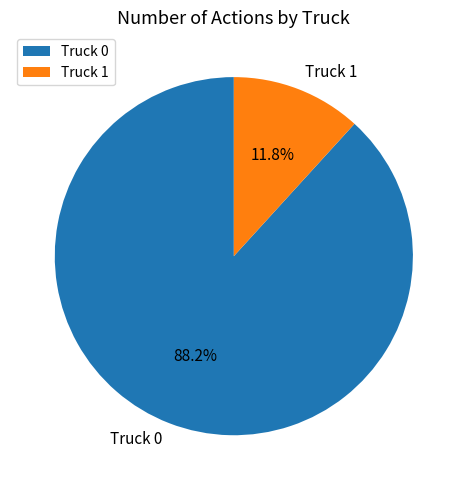

Which slice is the smallest?

Truck 1